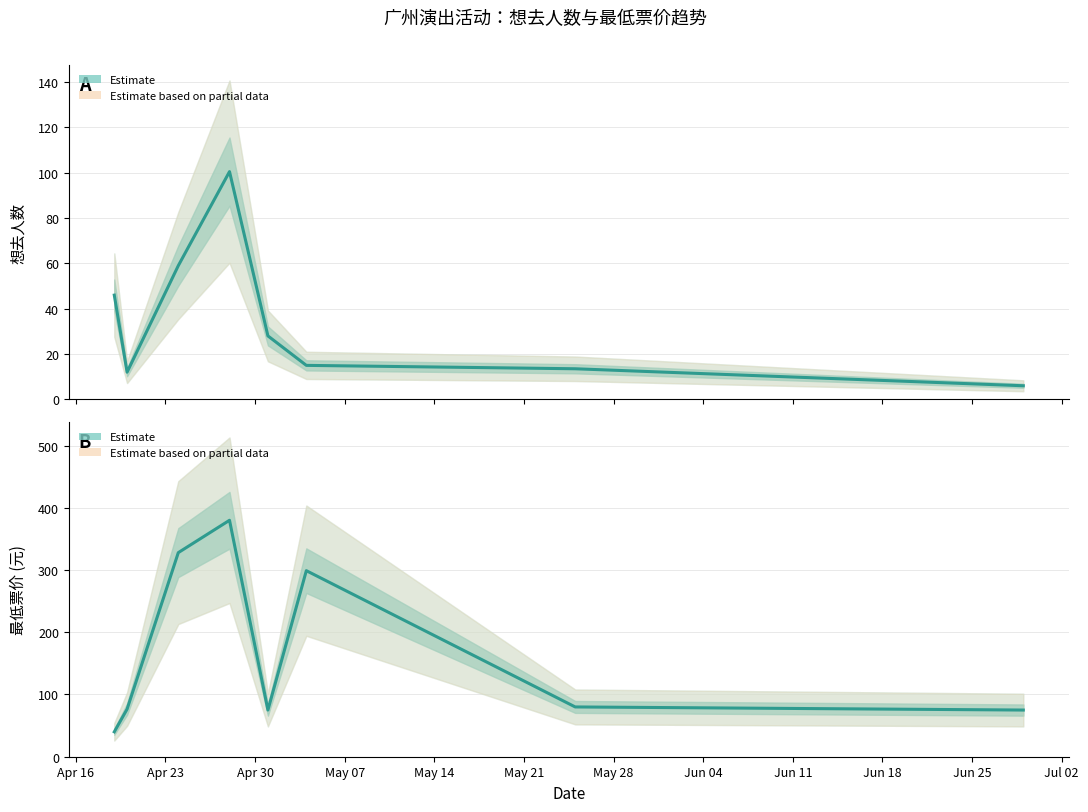

True or false: 想去人数 has more than 2 points higher than both neighbors.

False